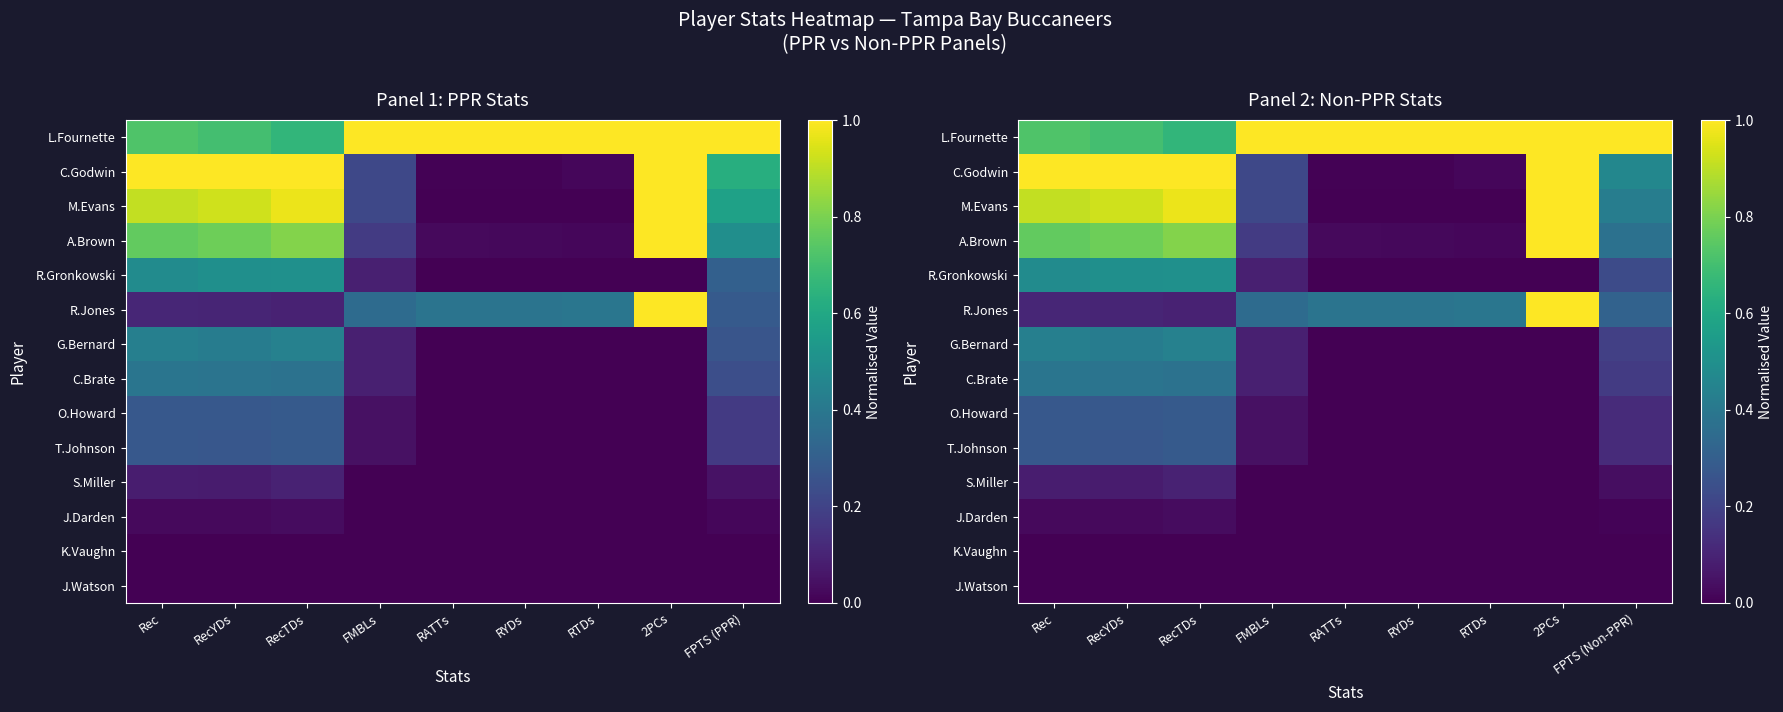

Is it true that A.Brown equals 0.0 at RTDs?

True